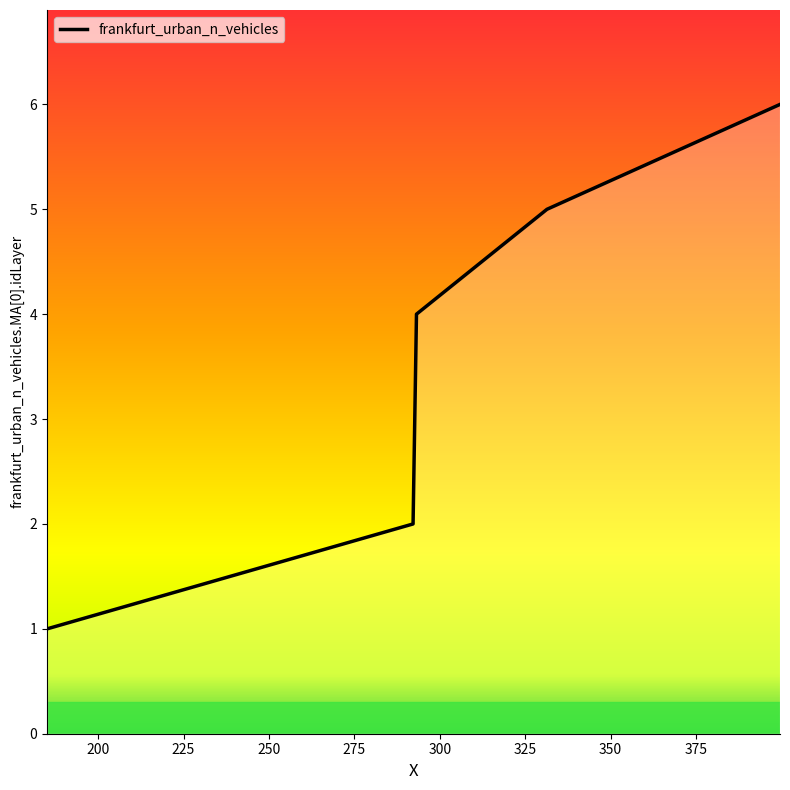

What is the difference between the second highest and second lowest values?

3